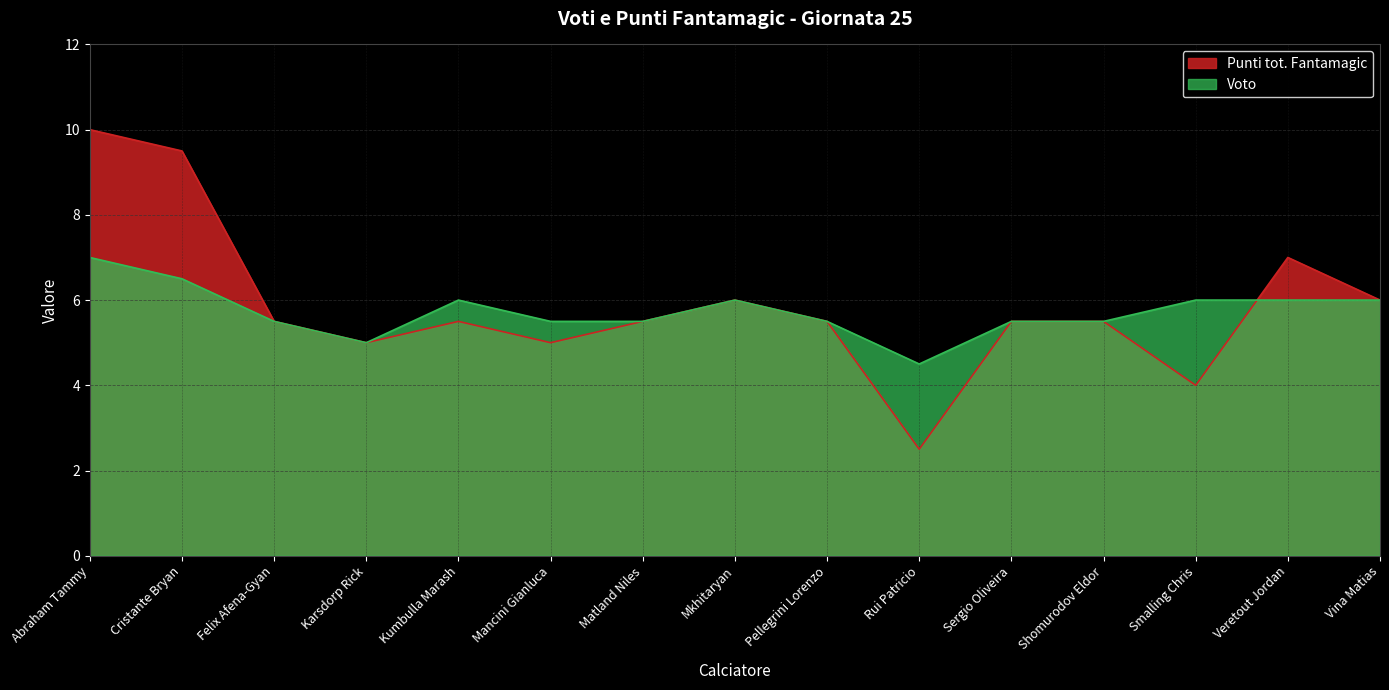

What position from the left is Matland Niles?

7